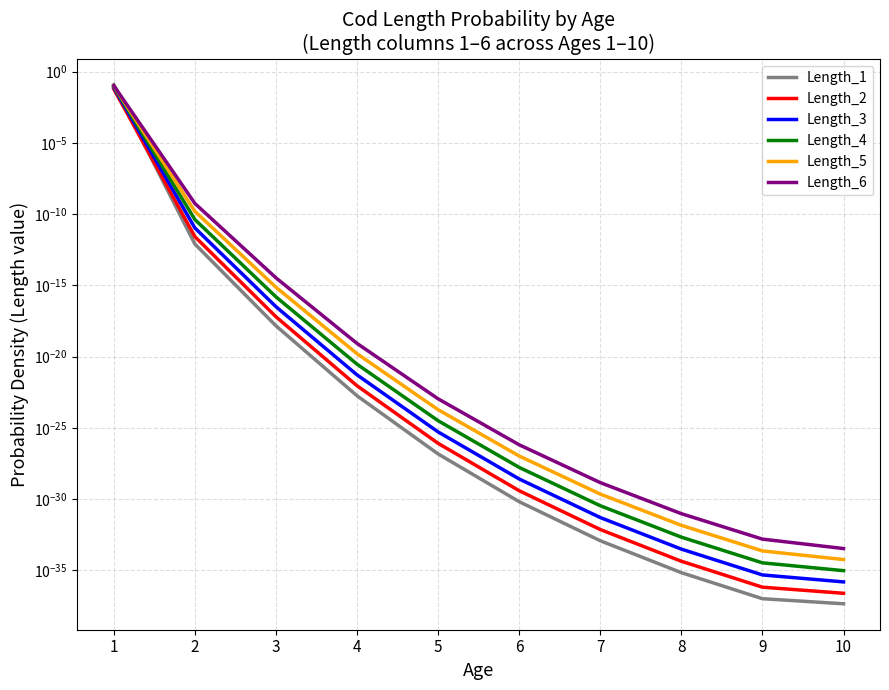

At how many categories does at least one series exceed 0?

10